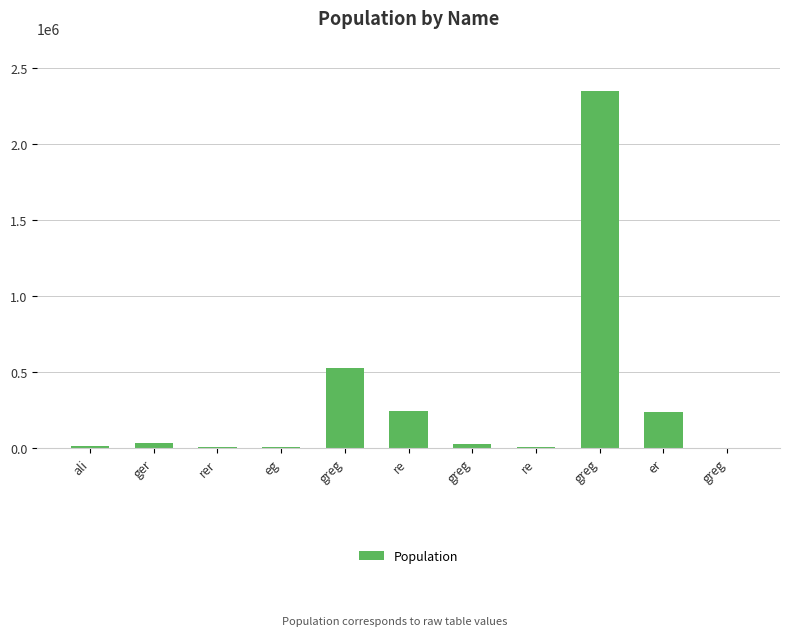

At which label is the value closest to 1173888?

greg